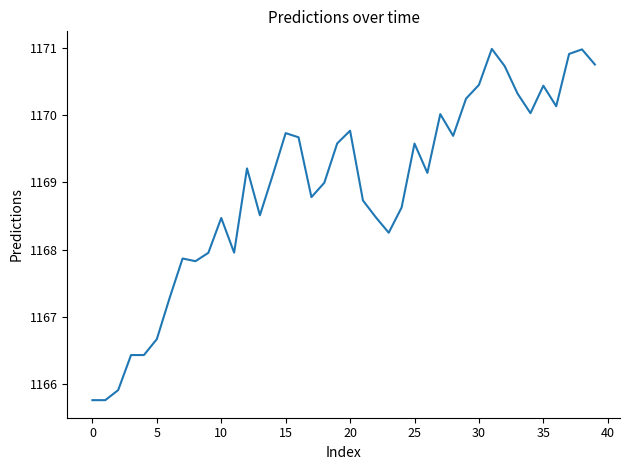

What is the smallest value displayed?

1165.8